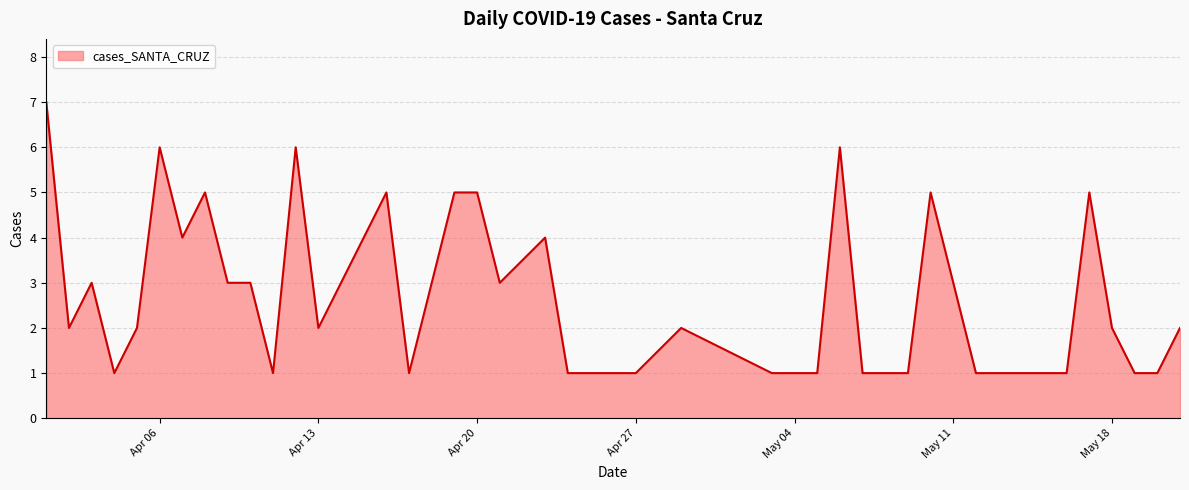

What is the greatest value displayed?

7